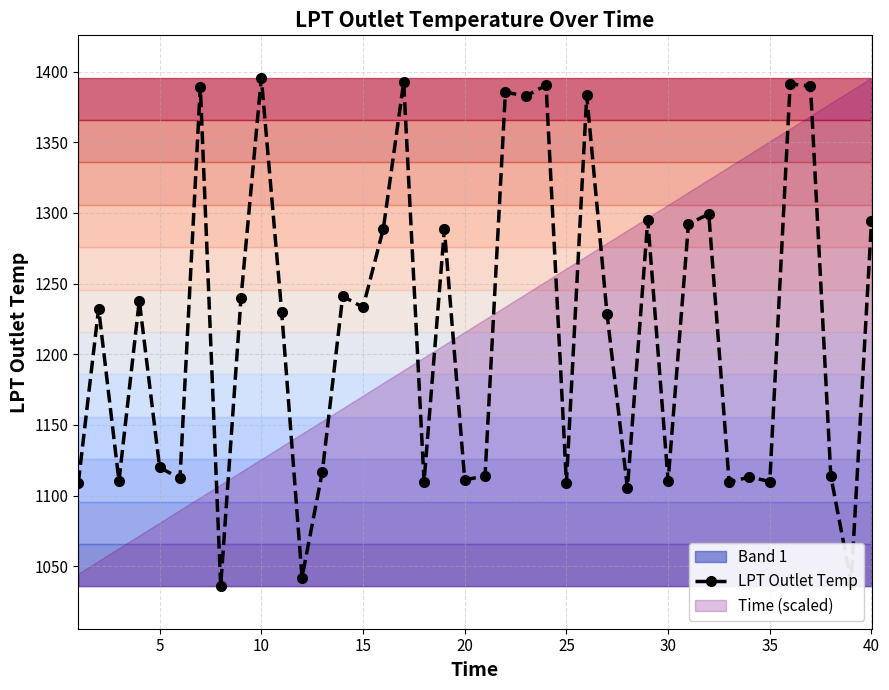

What is the lowest value of the LPT Outlet Temp series?

1035.8